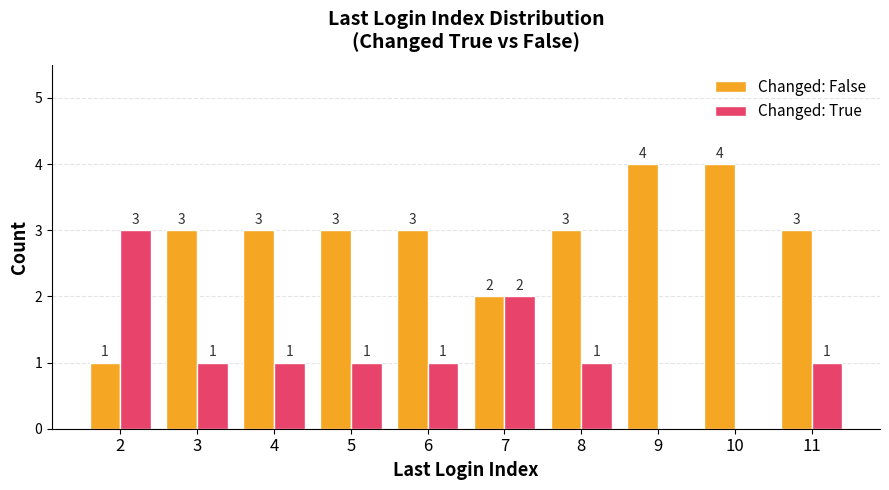

Reading left to right, list all the values displayed in this chart.

Changed: False: 2=1	3=3	4=3	5=3	6=3	7=2	8=3	9=4	10=4	11=3
Changed: True: 2=3	3=1	4=1	5=1	6=1	7=2	8=1	9=0	10=0	11=1